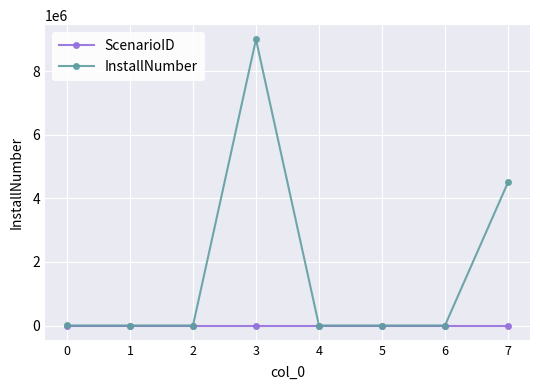

Which series has the widest spread of values?

InstallNumber